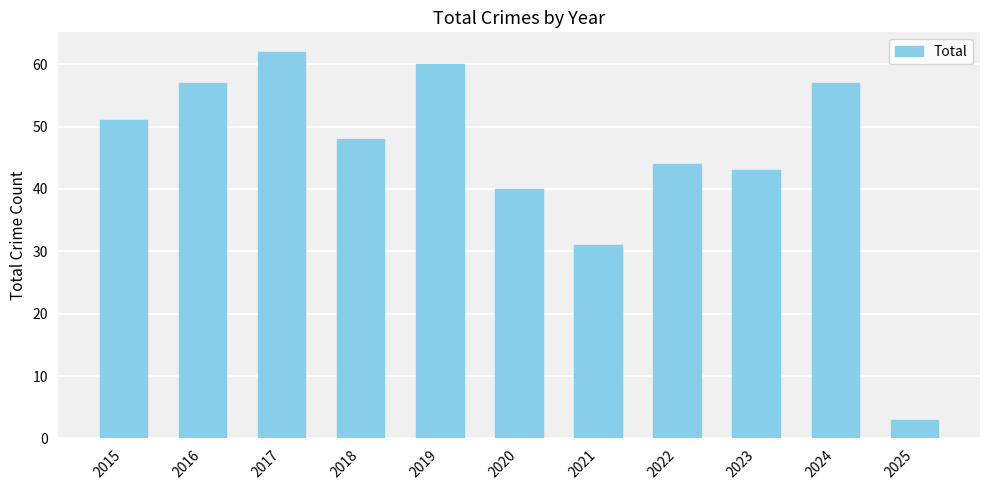

What is the change in value from 2018 to 2022?

-4